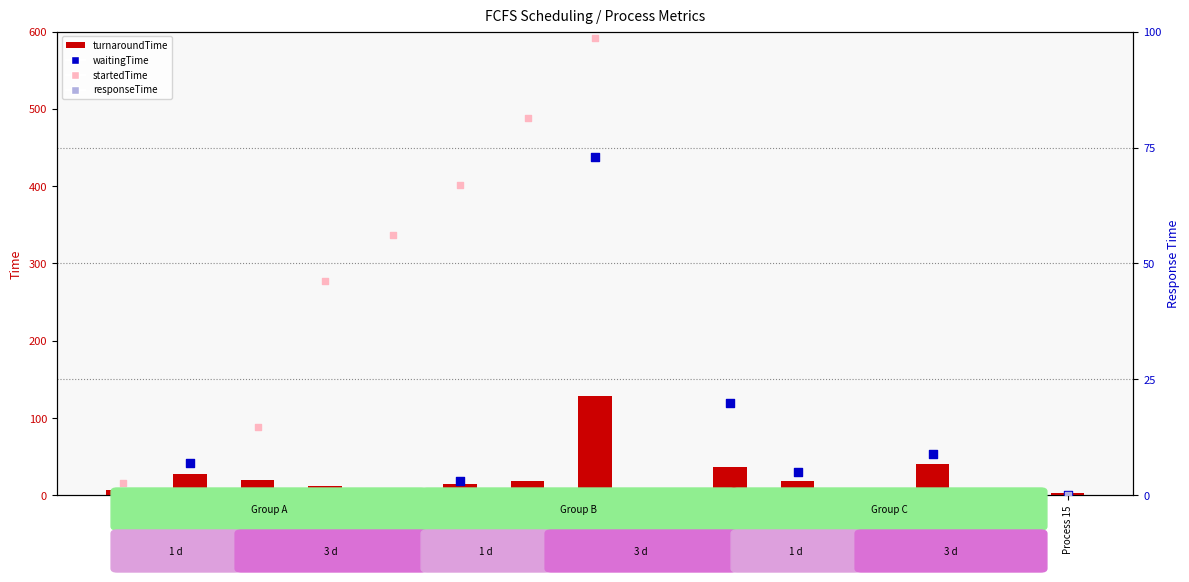

What is the total value across all series at Process 14?

1783